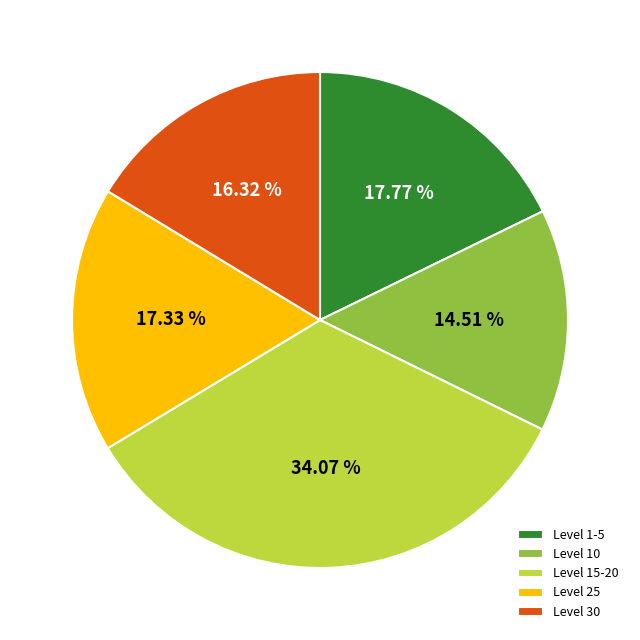

To the nearest percent, what is the difference between the largest and smallest slice percentages?

20%